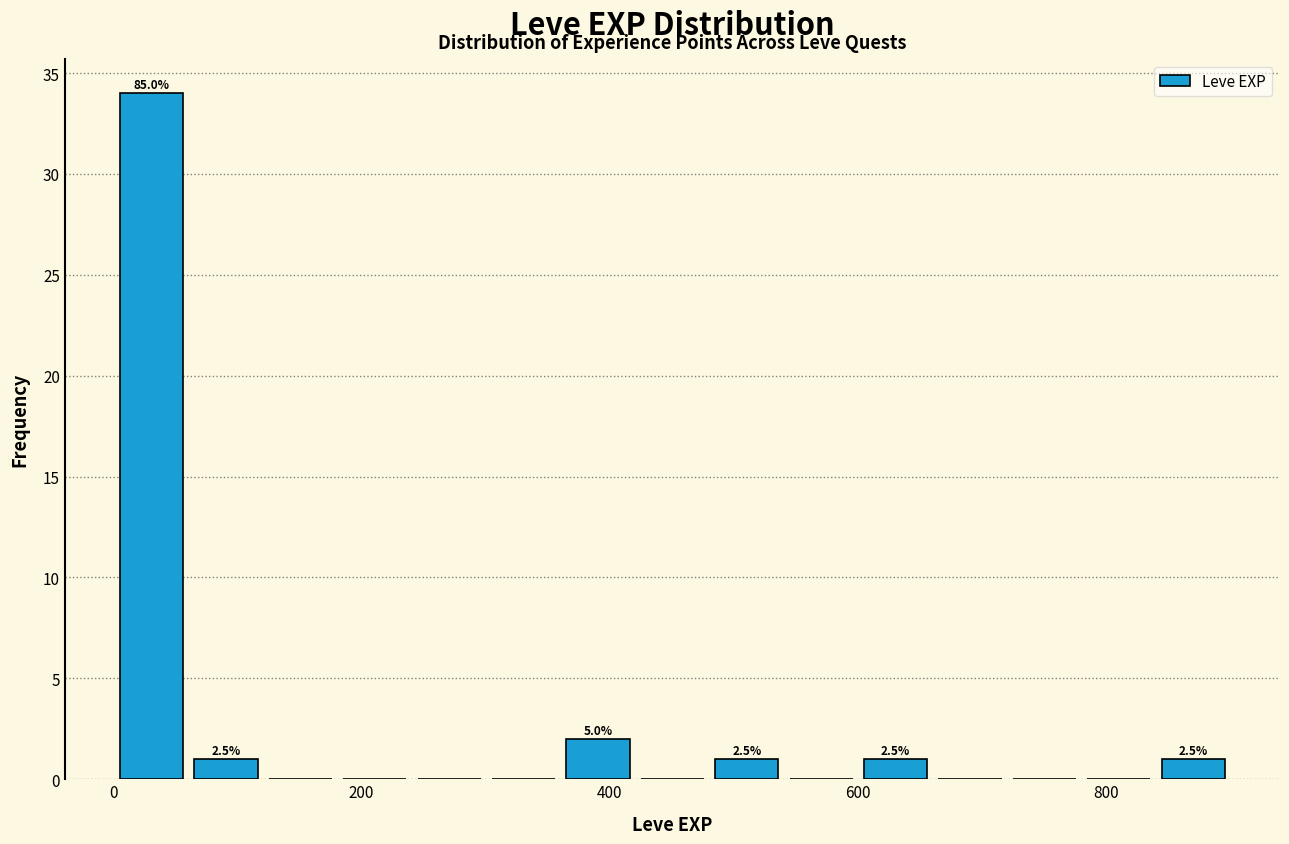

Read against the x-axis, roughly where is the centre of the tallest bar?

40